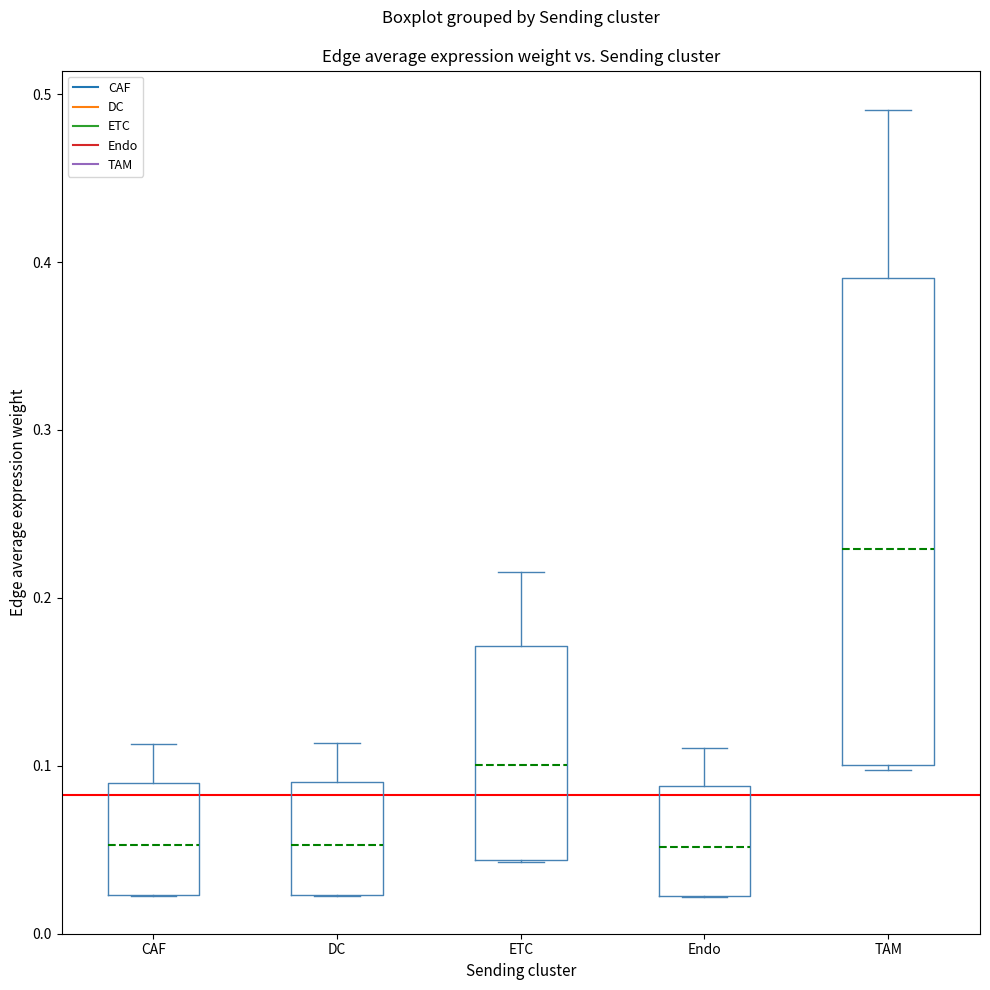

Where is the upper edge of the box for TAM on the y-axis? The values are not printed on the chart, so give them approximately, as read against the axis.

0.39